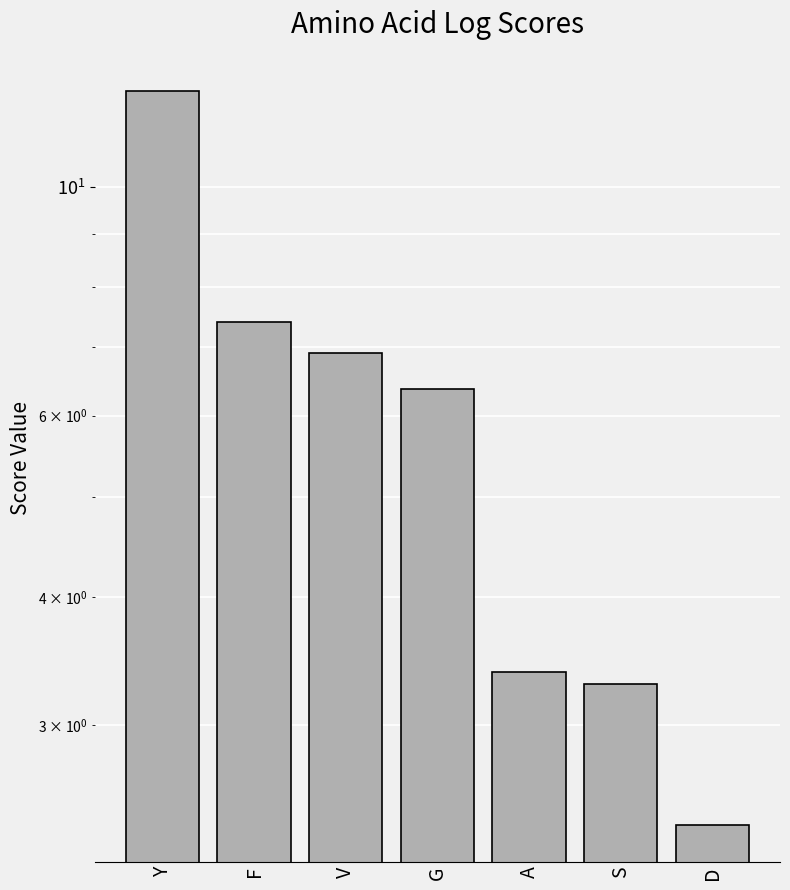

What is the greatest value displayed?

12.4